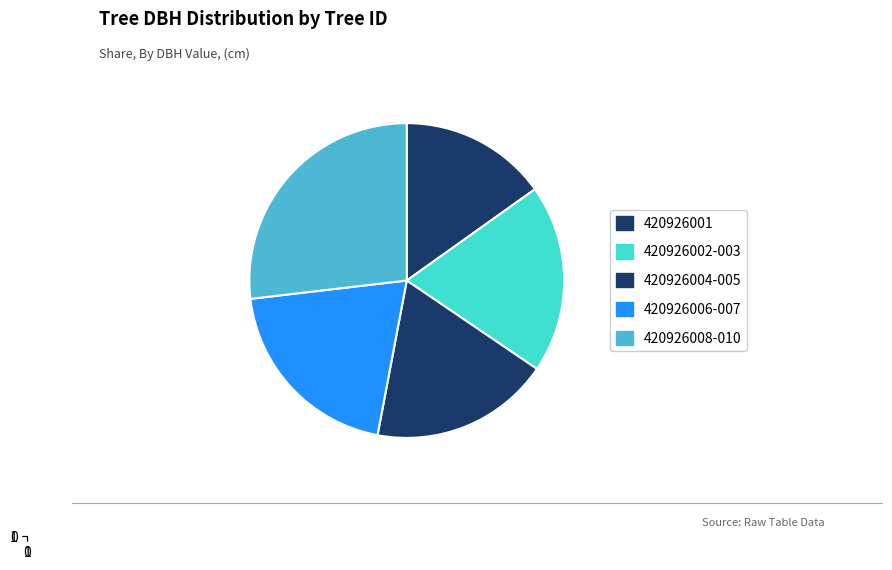

Count the number of slices in the pie.

5